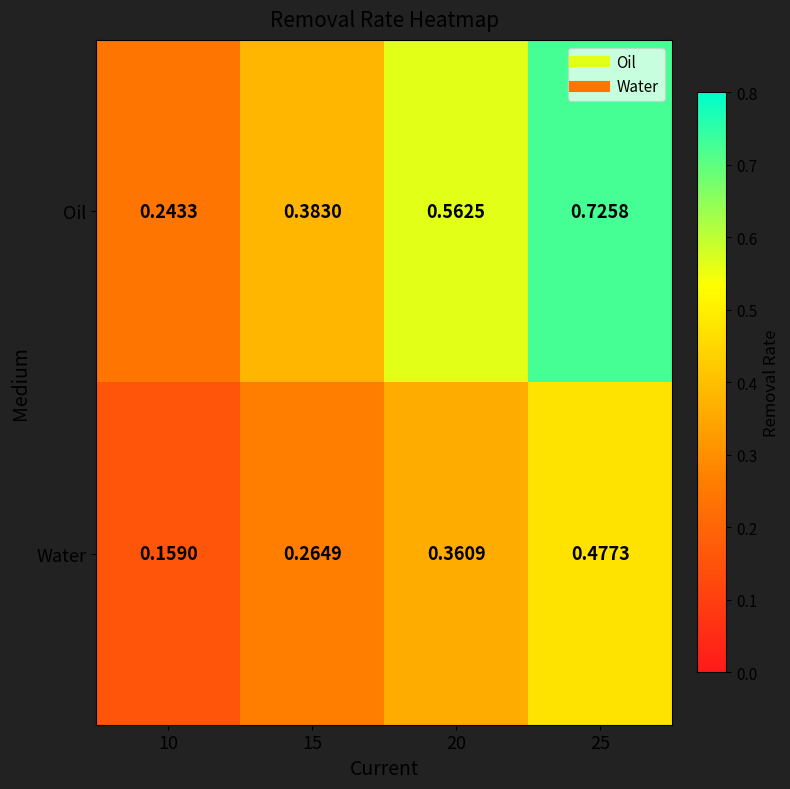

Between 10 and 25, which series saw the biggest shift?

Oil